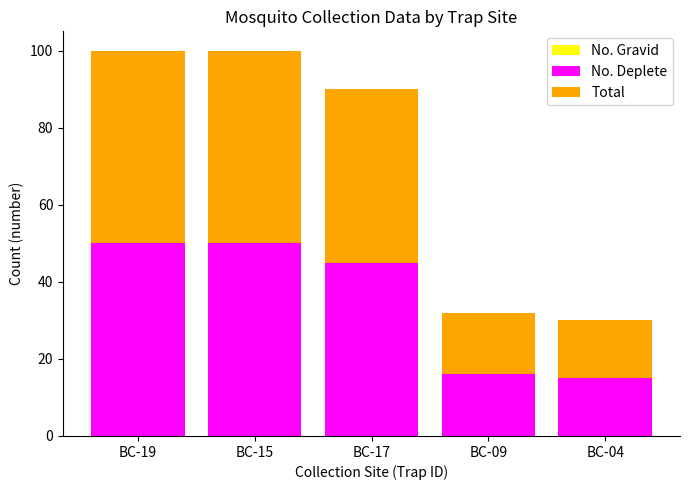

What is the total value across all series at BC-19?

100